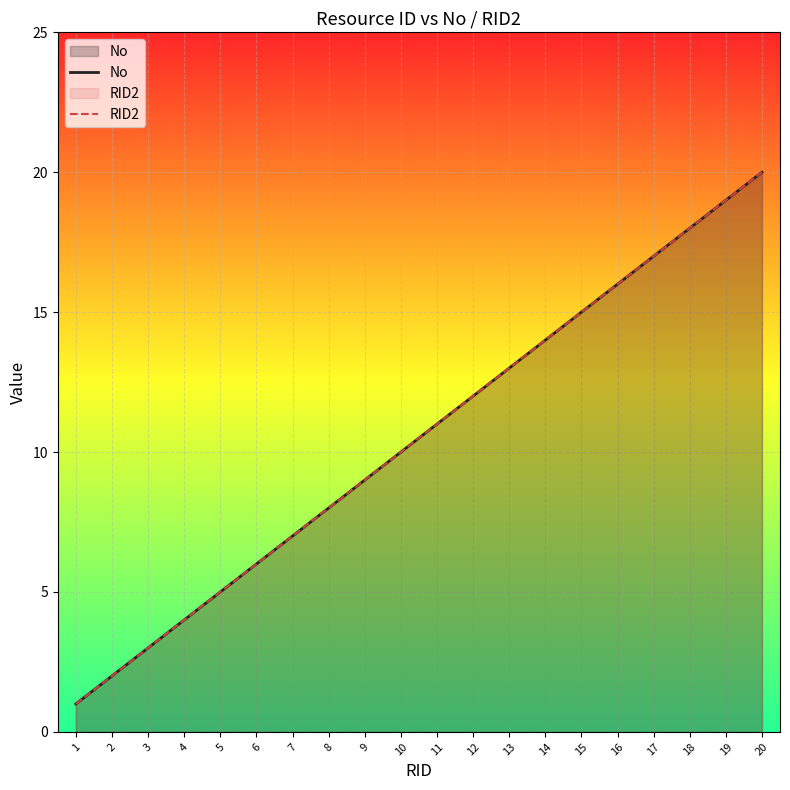

What are all the series names shown in the legend?

No, RID2